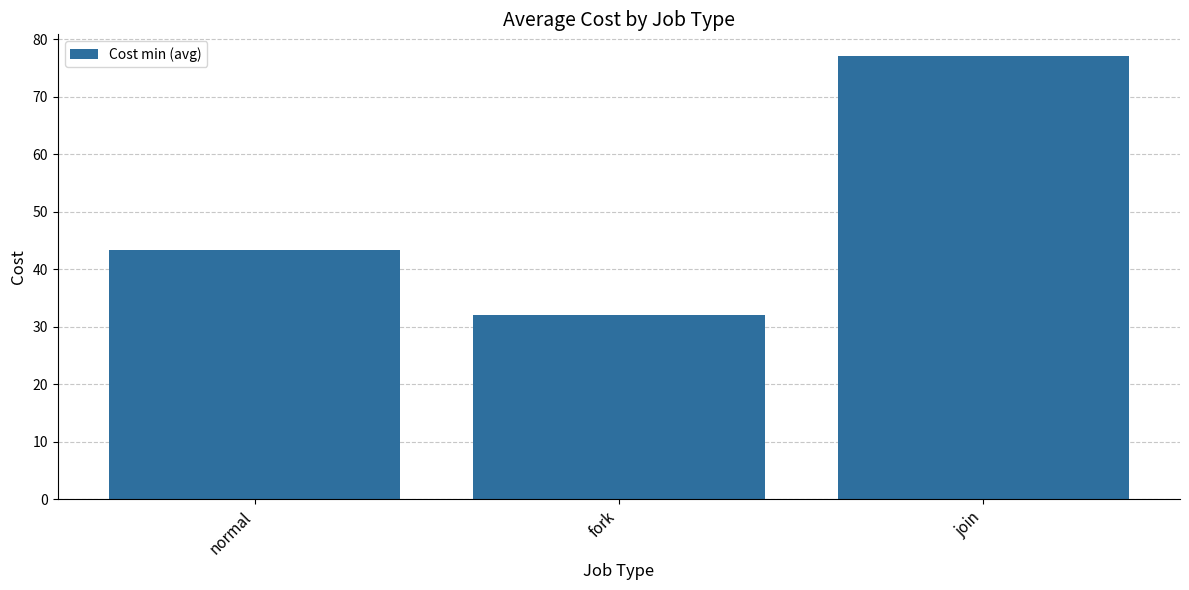

How many bars are there in total?

3